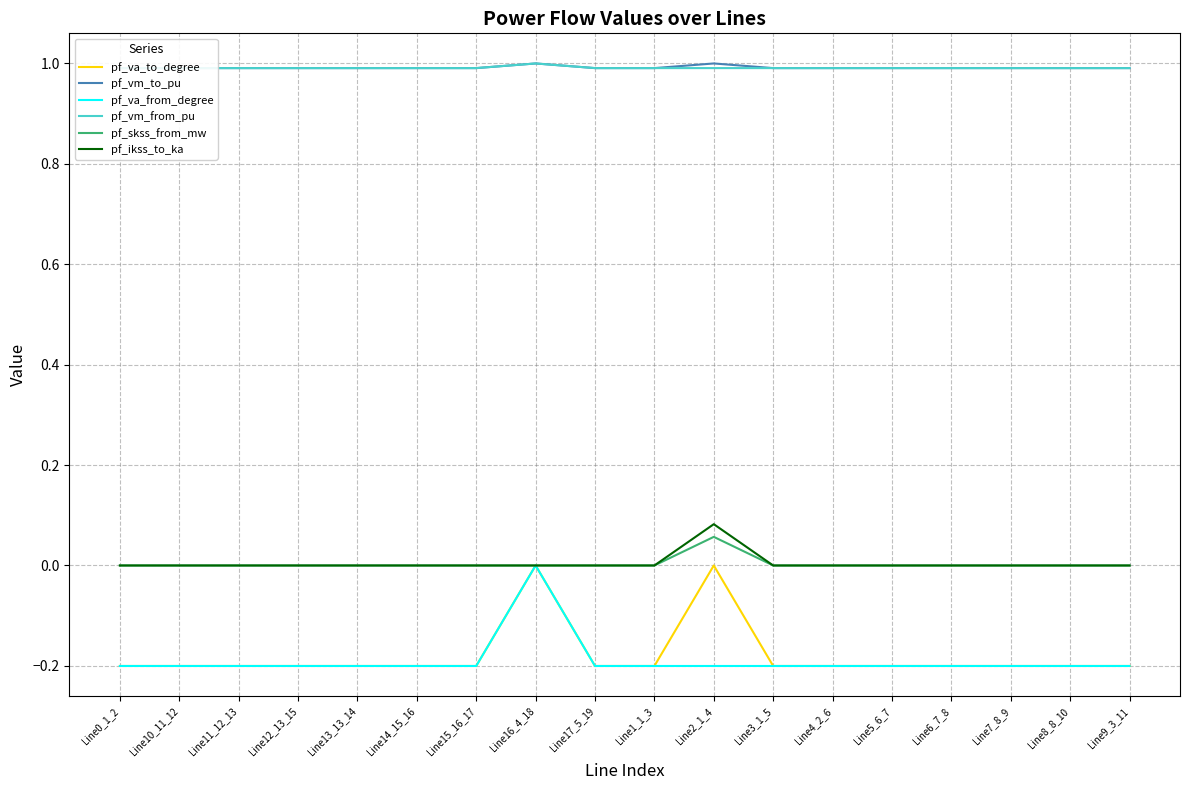

True or false: pf_ikss_to_ka and pf_vm_to_pu cross at least once.

False